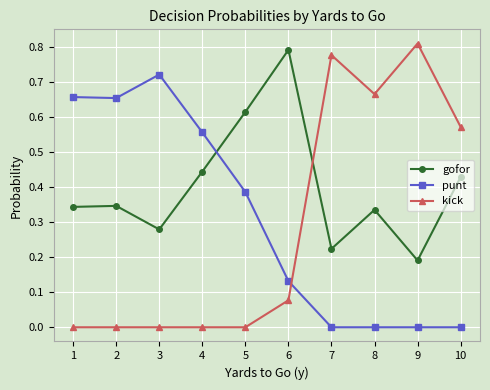

What is the sum of all kick values?

2.9